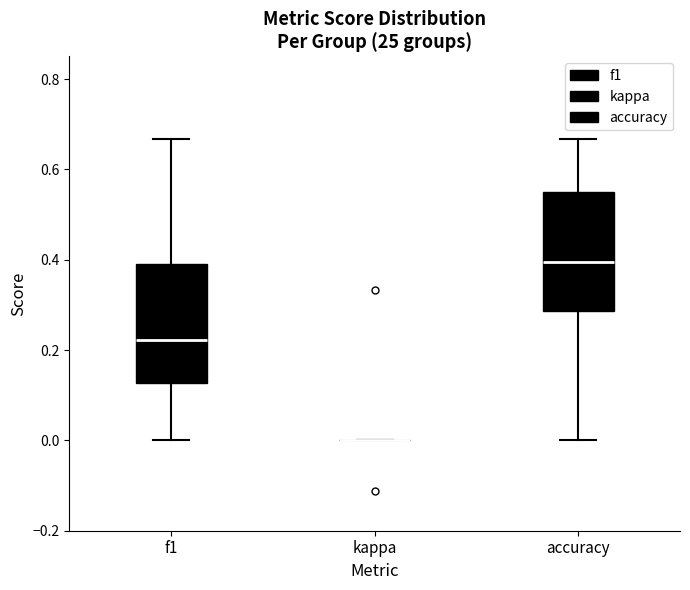

Reading left to right, transcribe this box plot: for each box, give where its median line is, the range the box spans, and where its two whiskers end, as read against the y-axis. The values are not printed on the chart, so give them approximately, as read against the axis.

f1: median 0.22, box 0.12 to 0.40, whiskers 0.00 to 0.66
kappa: box collapsed to a line at 0.00, whiskers 0.00 to 0.00
accuracy: median 0.40, box 0.28 to 0.56, whiskers 0.00 to 0.66